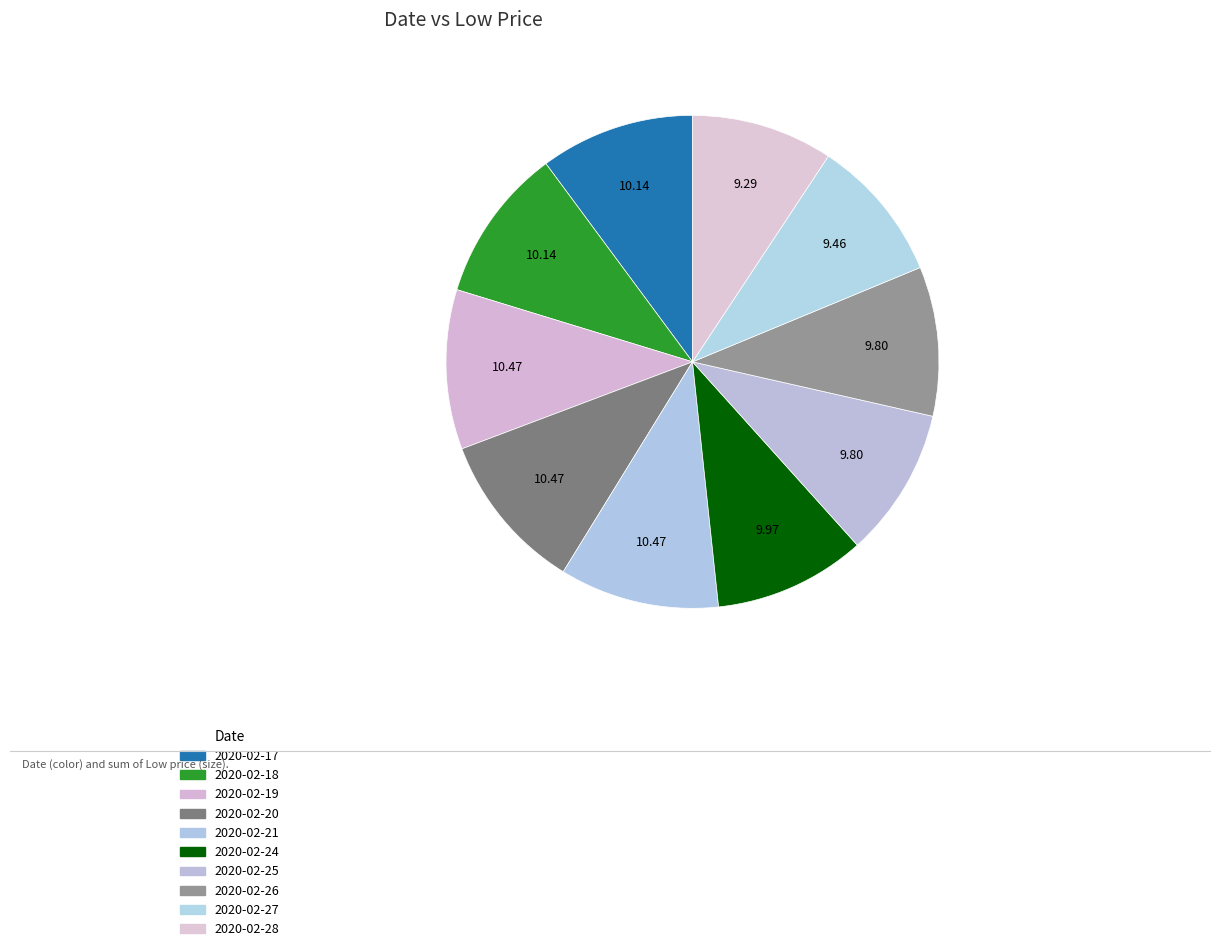

What is the total percentage of 2020-02-27 and 2020-02-25?

19.3%